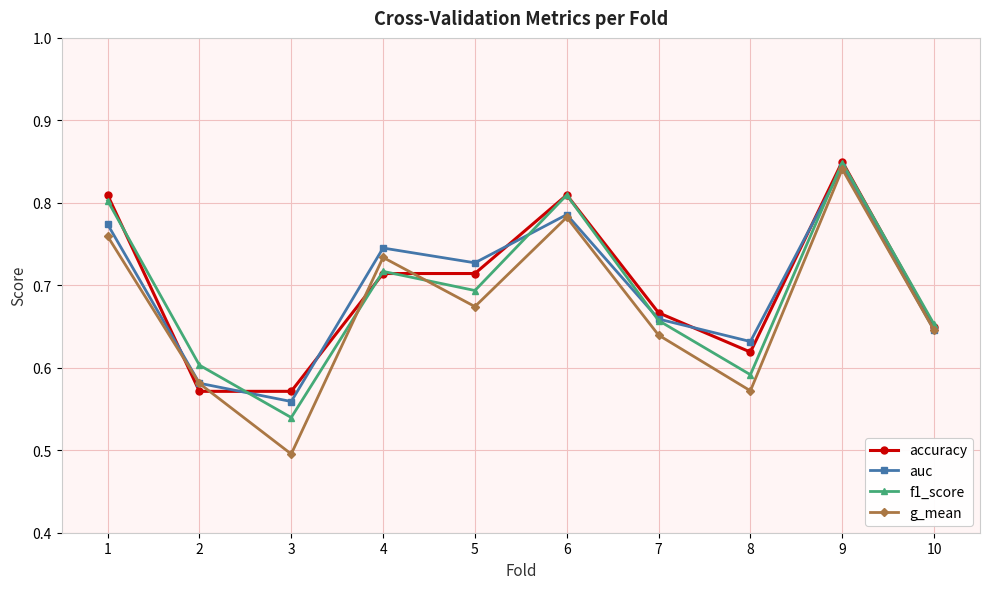

Which category has the highest value in the accuracy series?

9